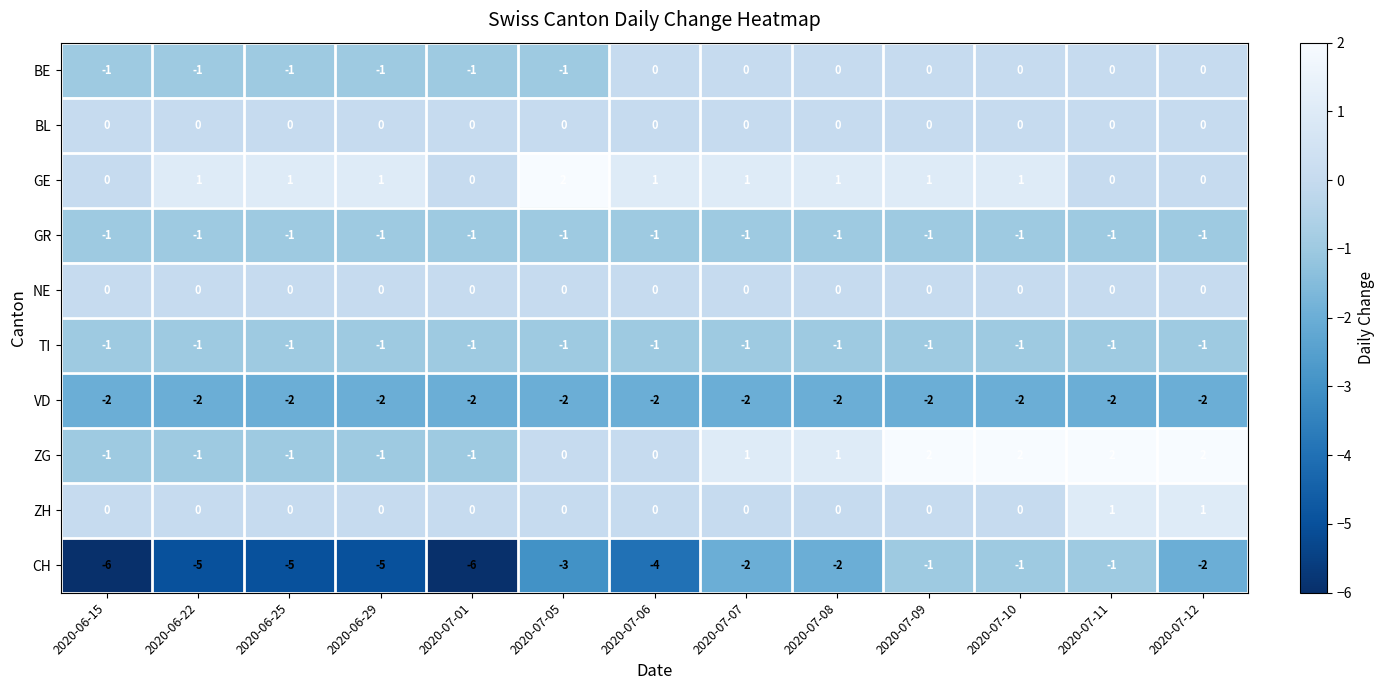

What is the sum of all CH values?

-43